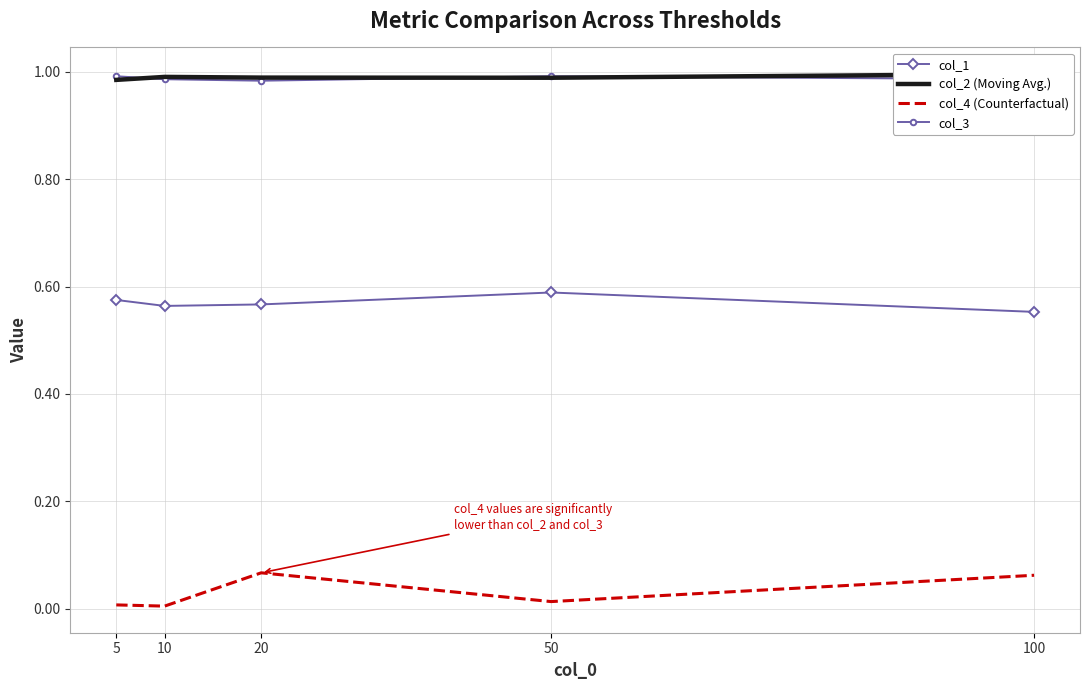

At which label is col_2 (Moving Avg.) closest to 0?

5